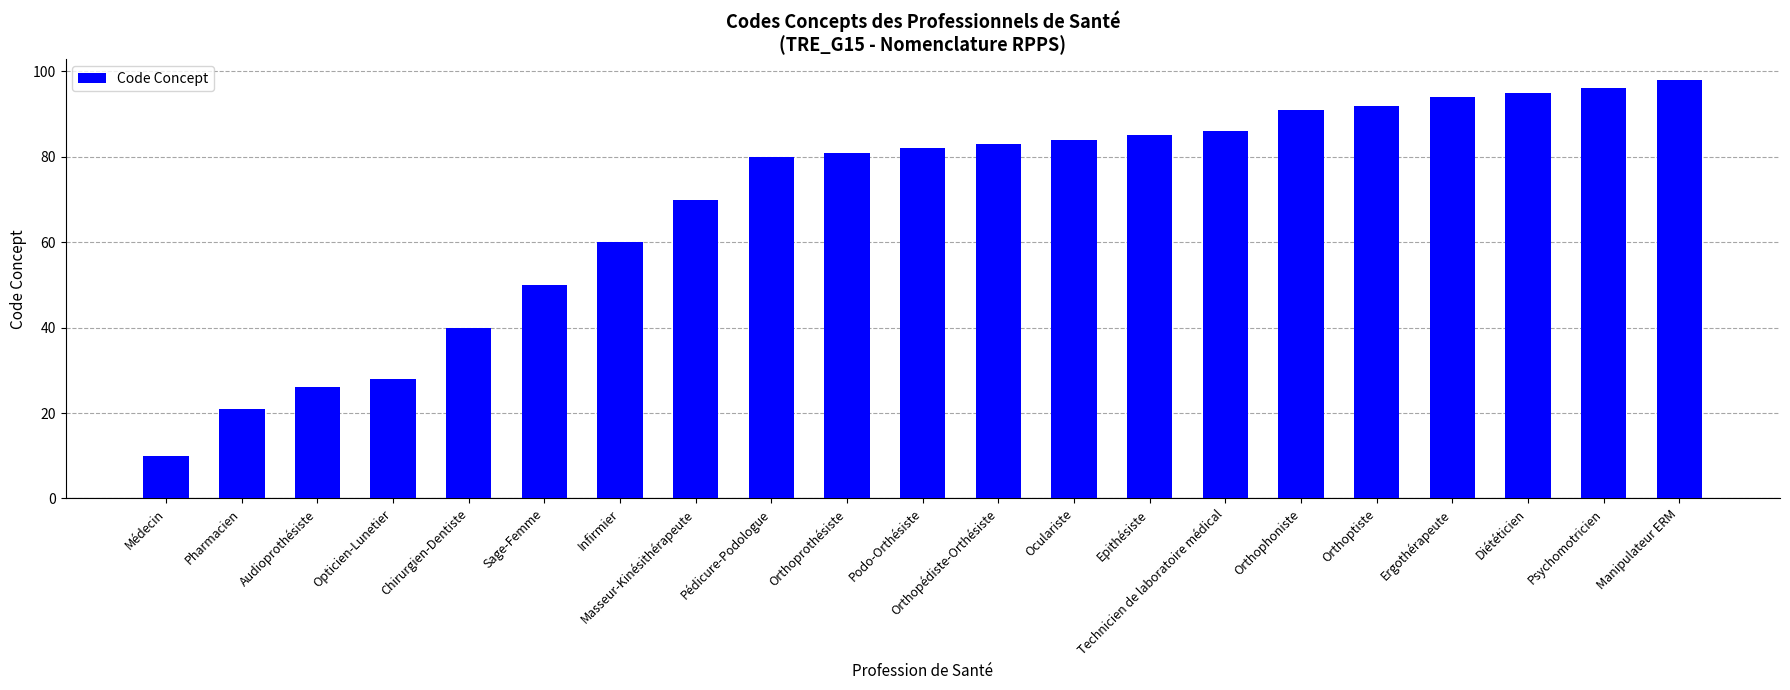

At which label is the value closest to 54?

Sage-Femme